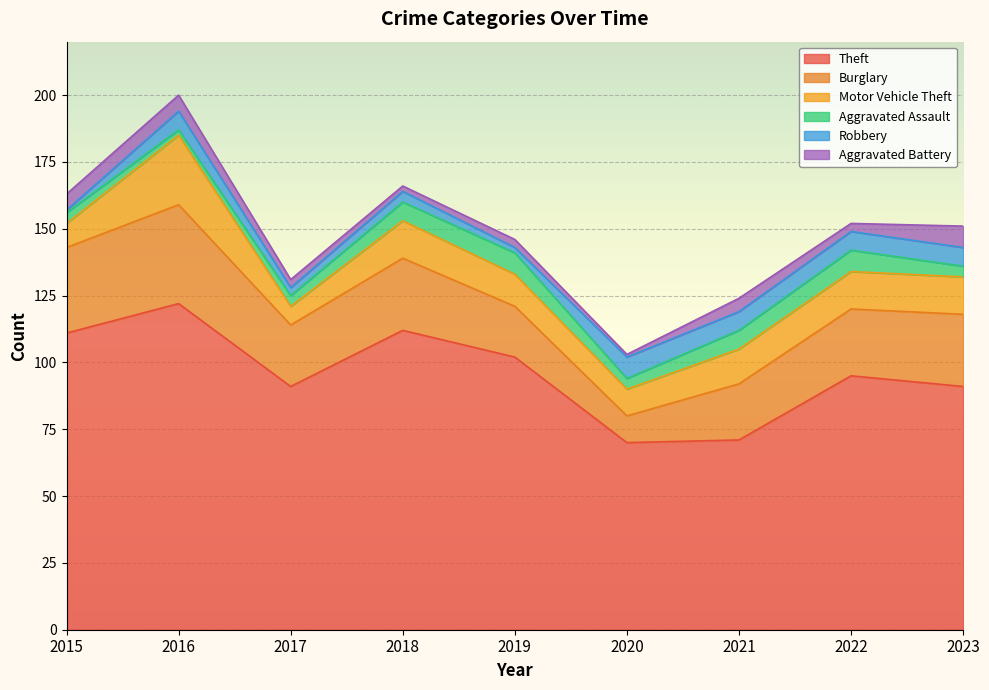

What is the smallest value displayed?

1